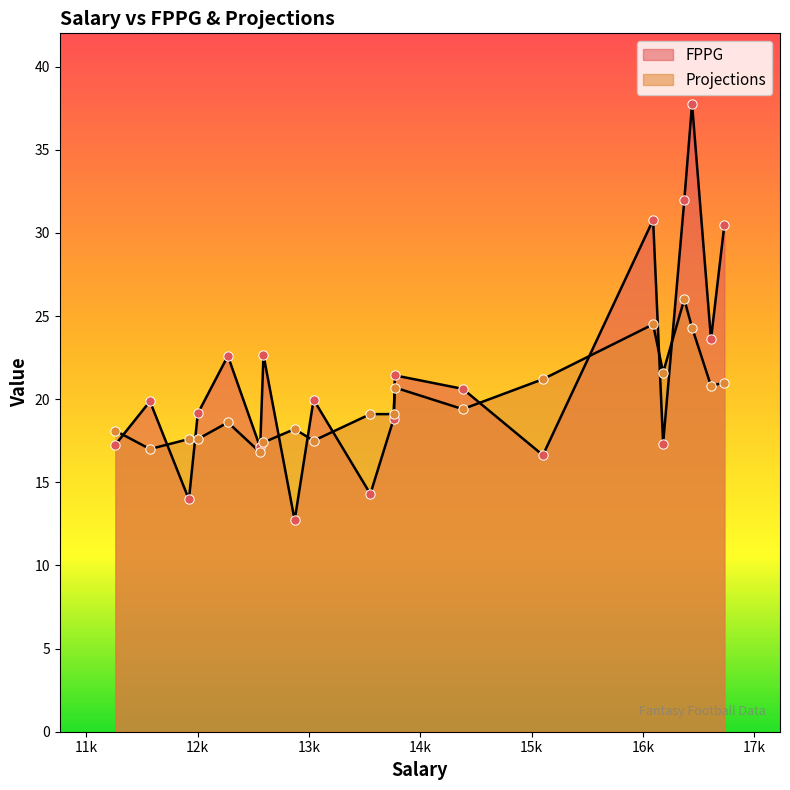

At which category is the sum across all series the highest?

16440